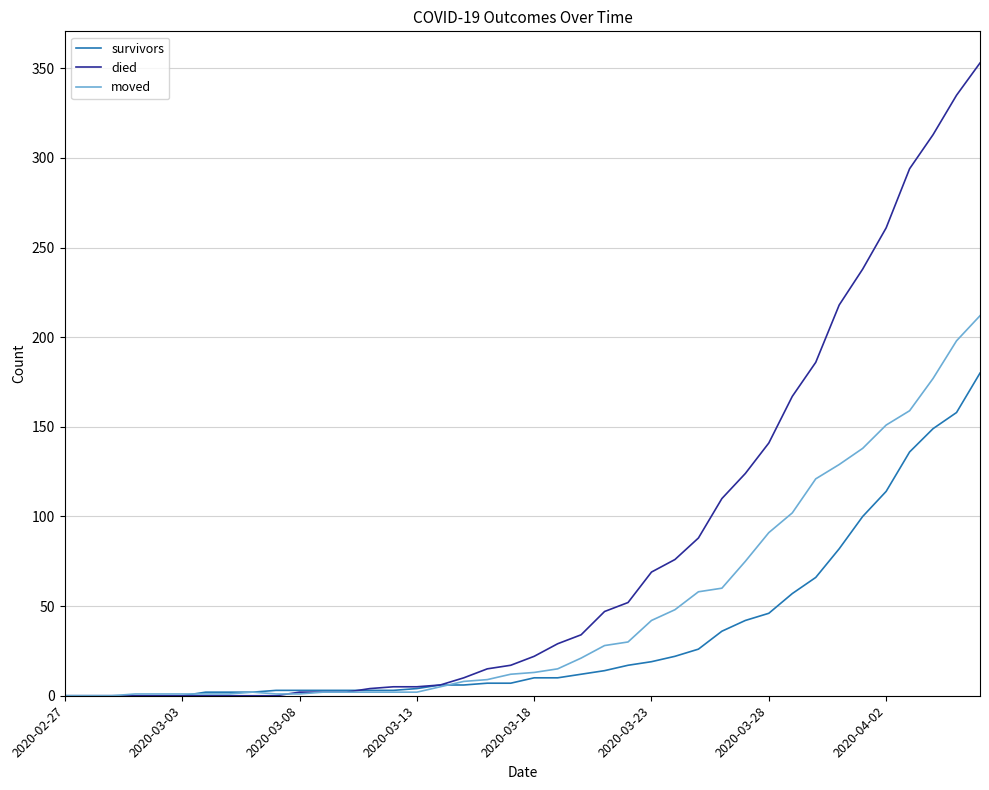

Rank the series by their average value, from lowest to highest.

survivors, moved, died